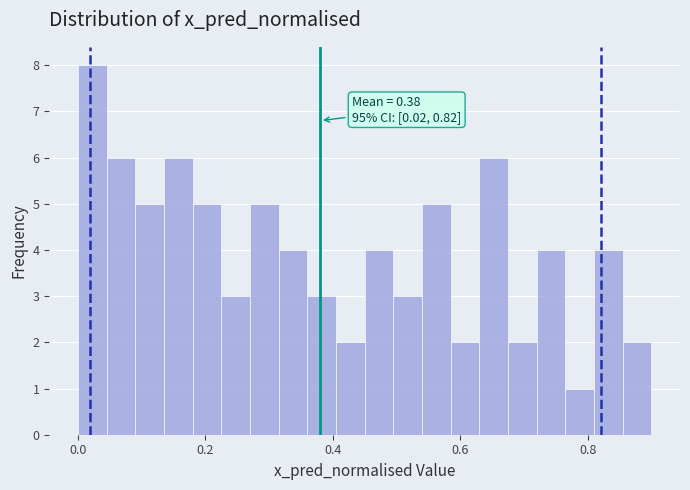

Around what value on the x-axis is the tallest bar? Give the approximate position of its centre, as read against the axis.

0.02